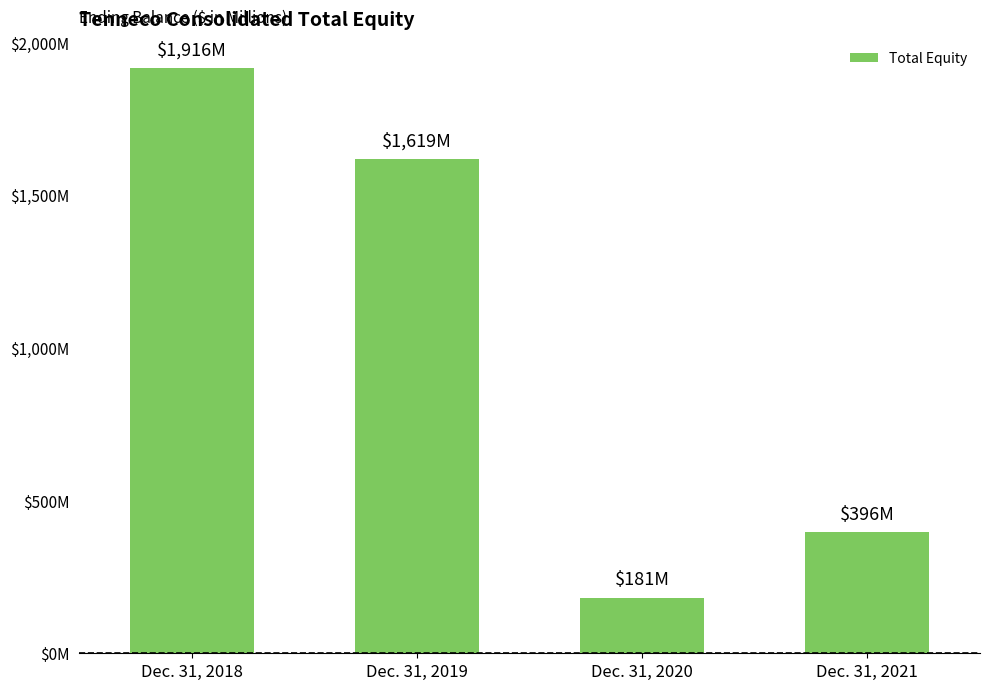

What is the smallest value displayed?

181